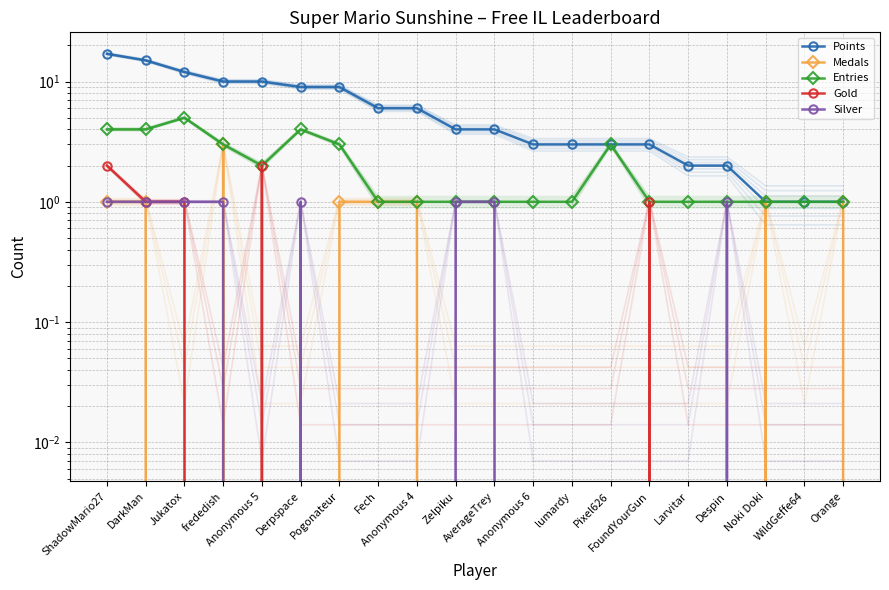

Which series has the largest total across all categories?

Points